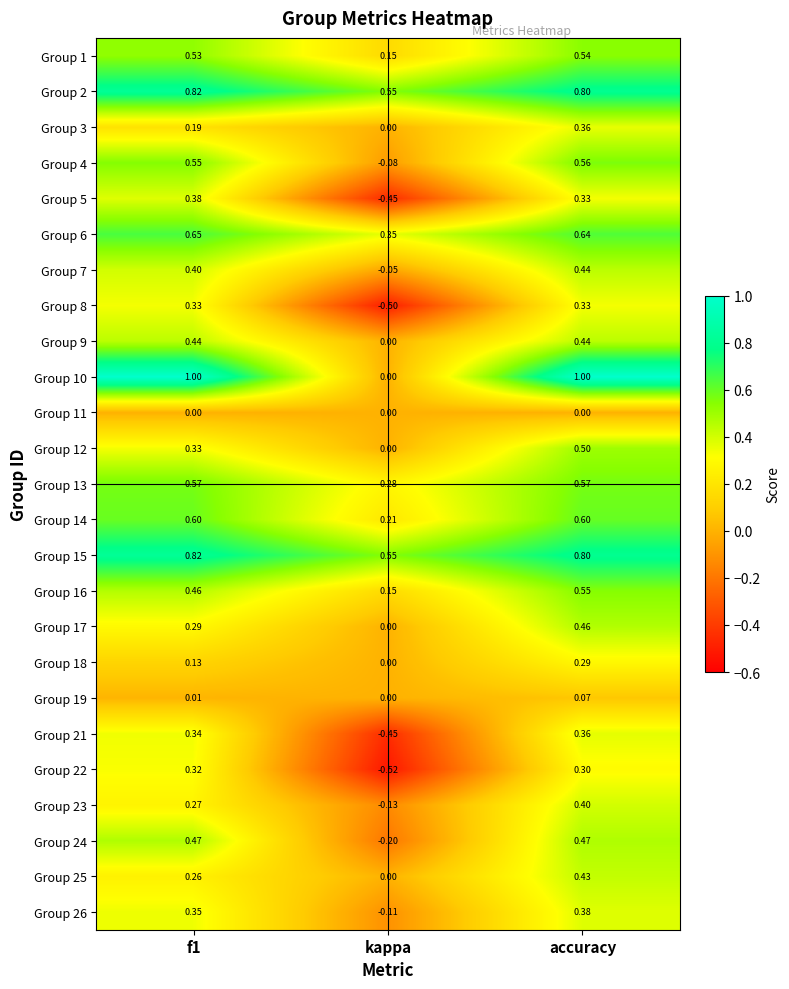

At which category is the sum across all series the highest?

accuracy